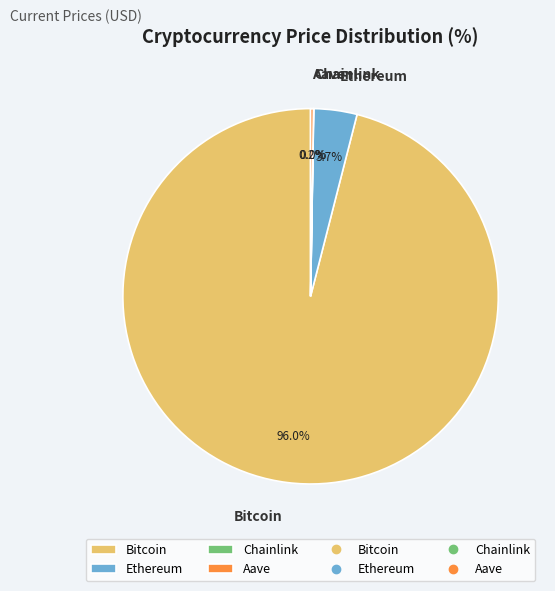

Which has a higher value, Bitcoin or Ethereum?

Bitcoin